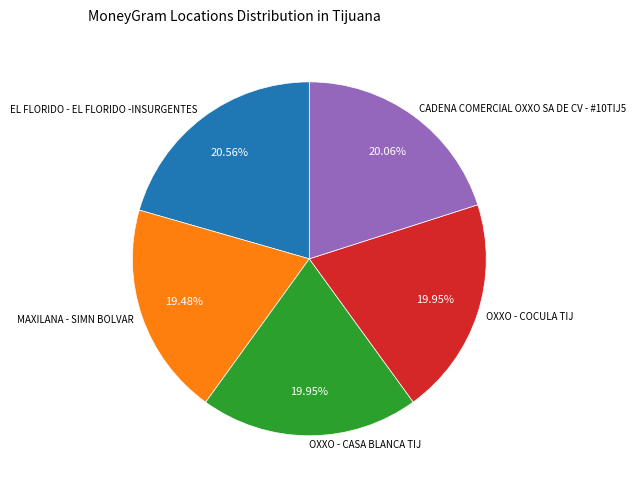

How many slices are in this pie chart?

5